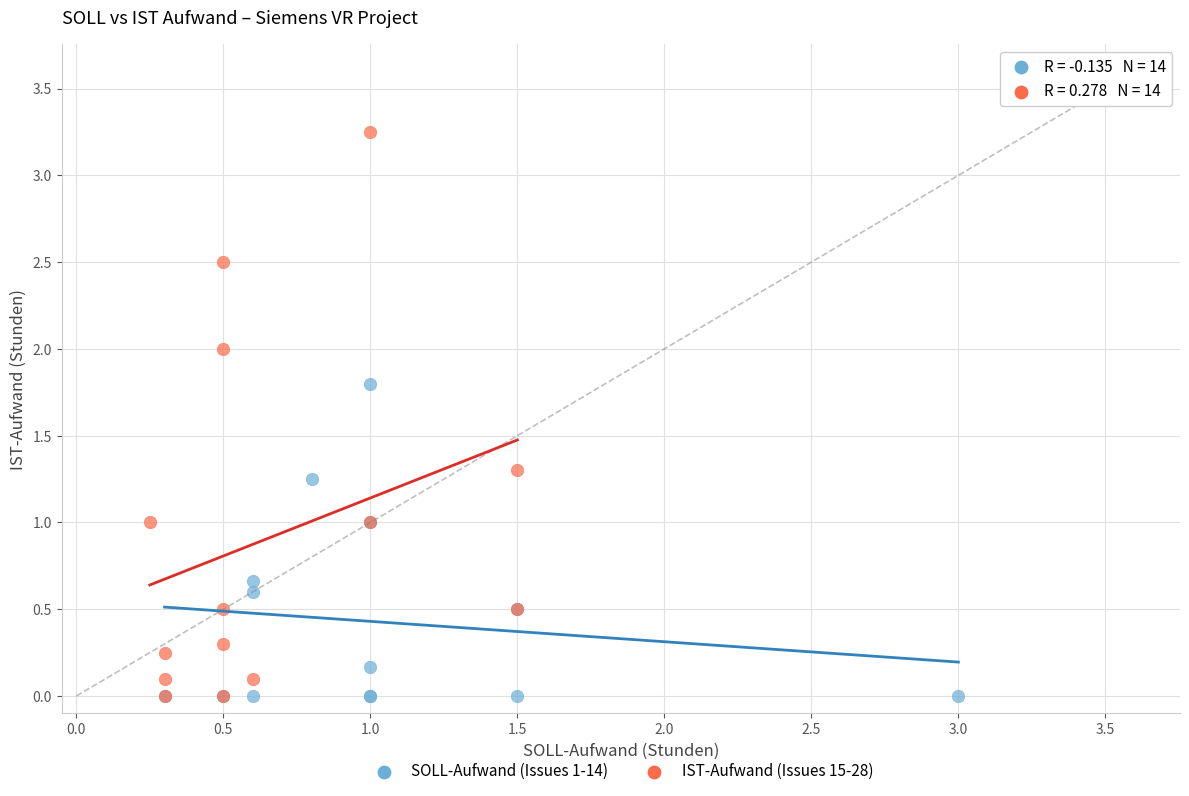

Which series has the widest spread of Y values?

IST-Aufwand (Issues 15-28)